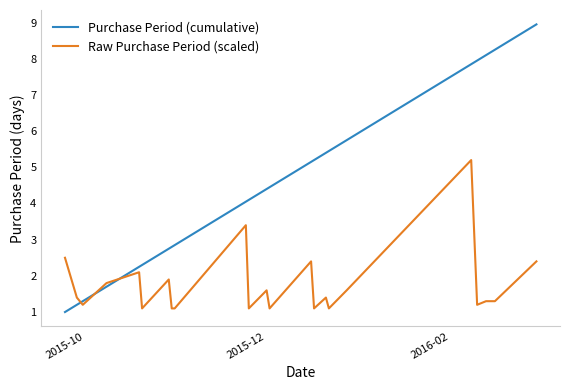

What is the difference between the maximum and minimum values in the Raw Purchase Period (scaled) series?

4.1